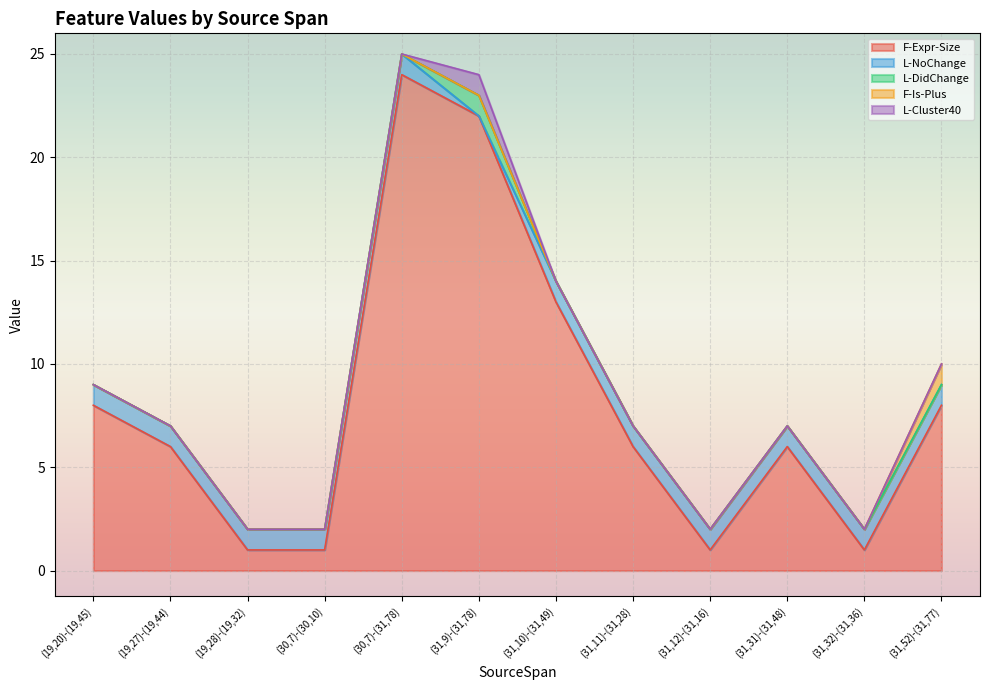

How many lines are shown in the chart?

5